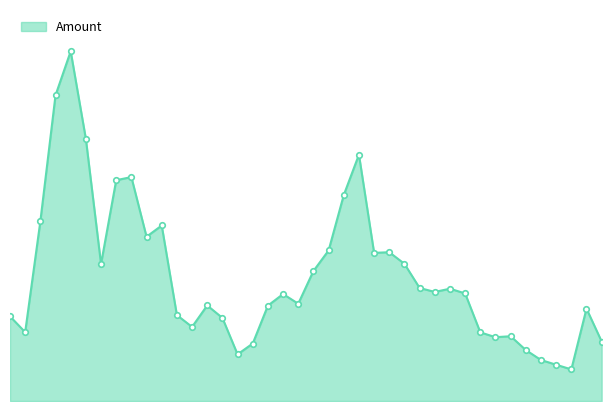

How many interior local peaks (higher than both neighbors) does the data have?

10